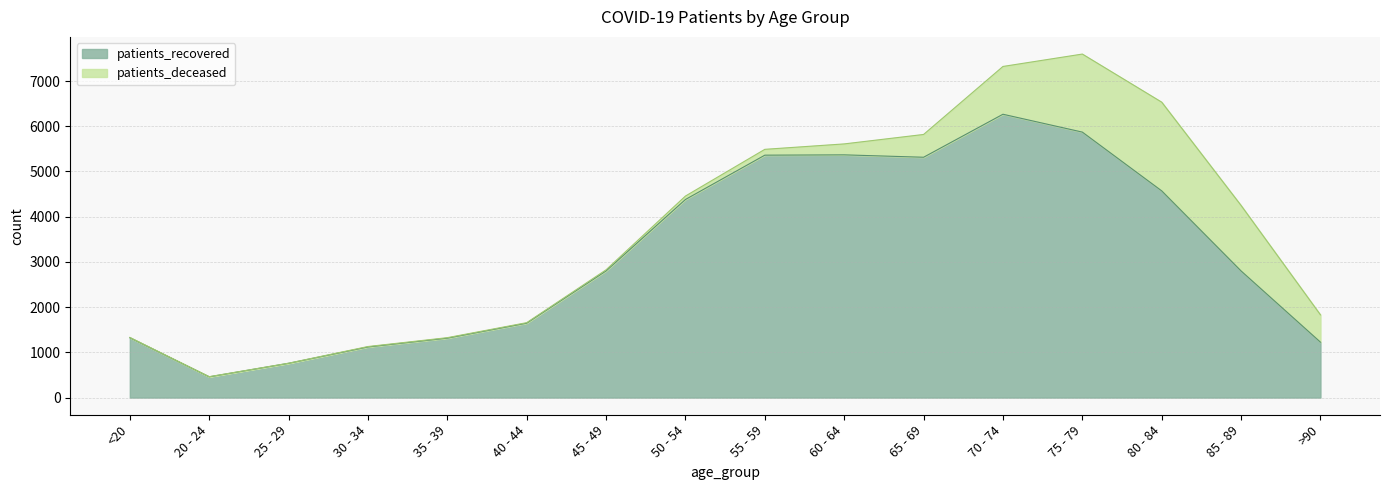

What is the ratio of the value at 70 - 74 to the value at 80 - 84?

1.4